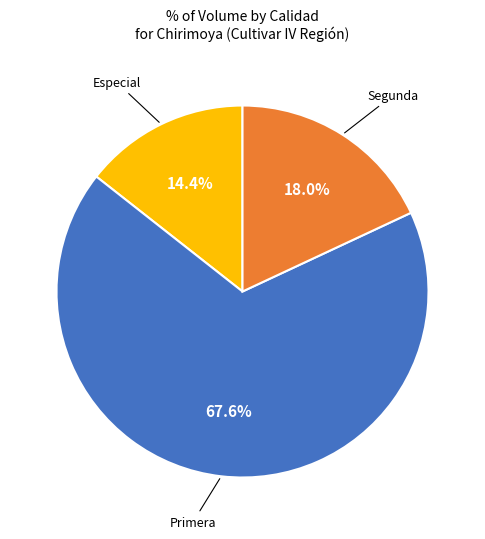

To the nearest percent, what is the average slice percentage?

33%